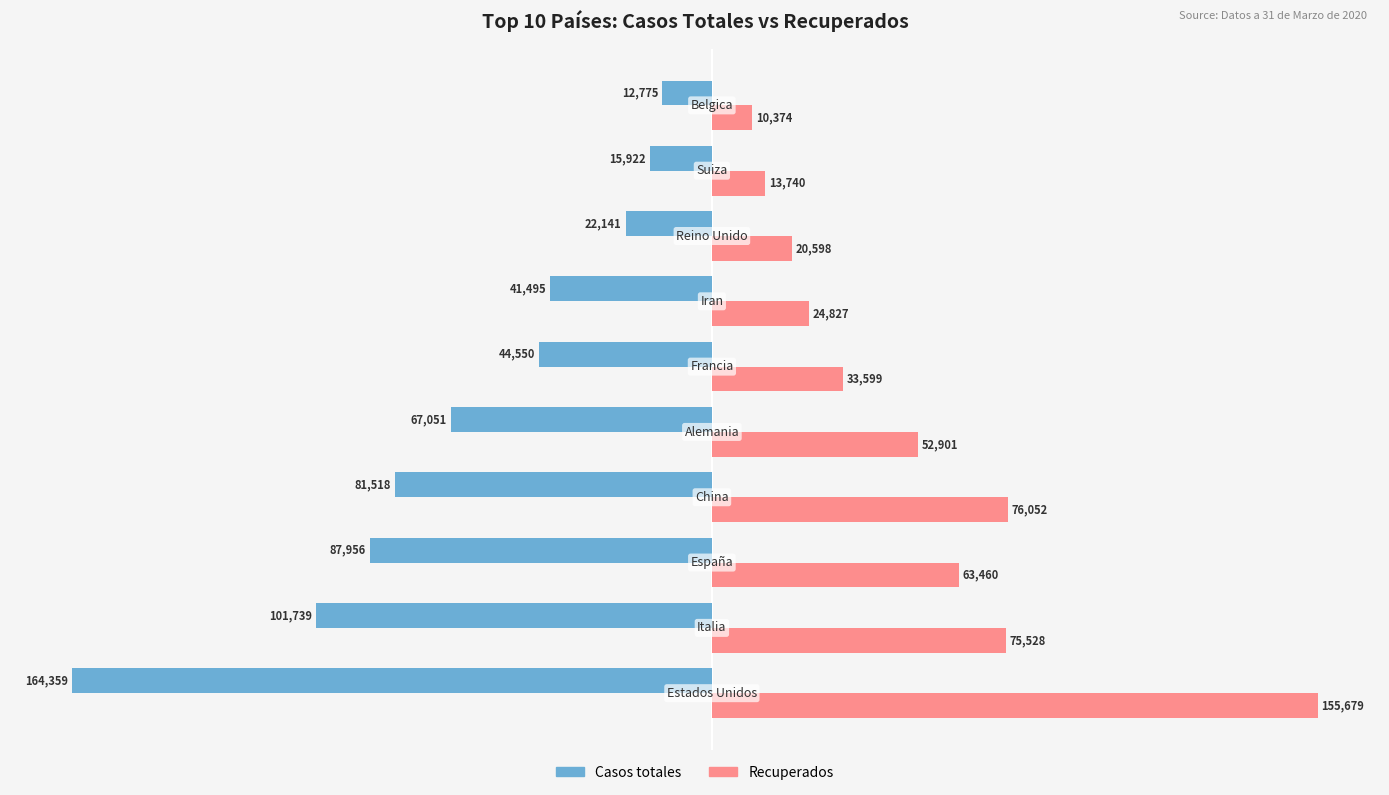

At how many categories does at least one series exceed 5714?

10